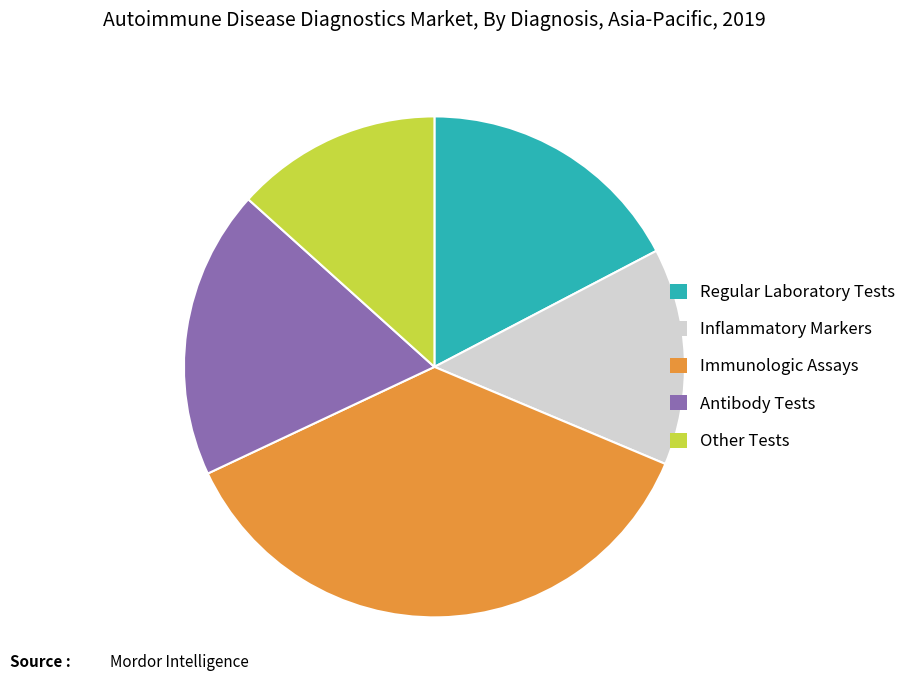

Combined, do Immunologic Assays and Regular Laboratory Tests account for over 50%?

Yes